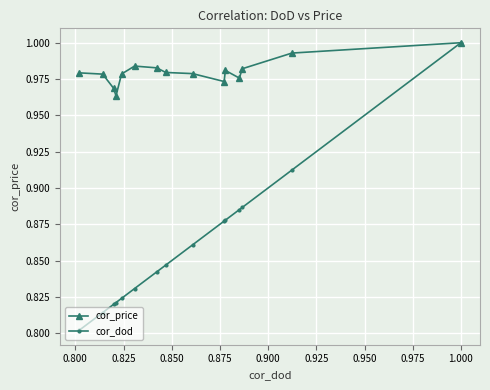

How many data points does each series have?

15